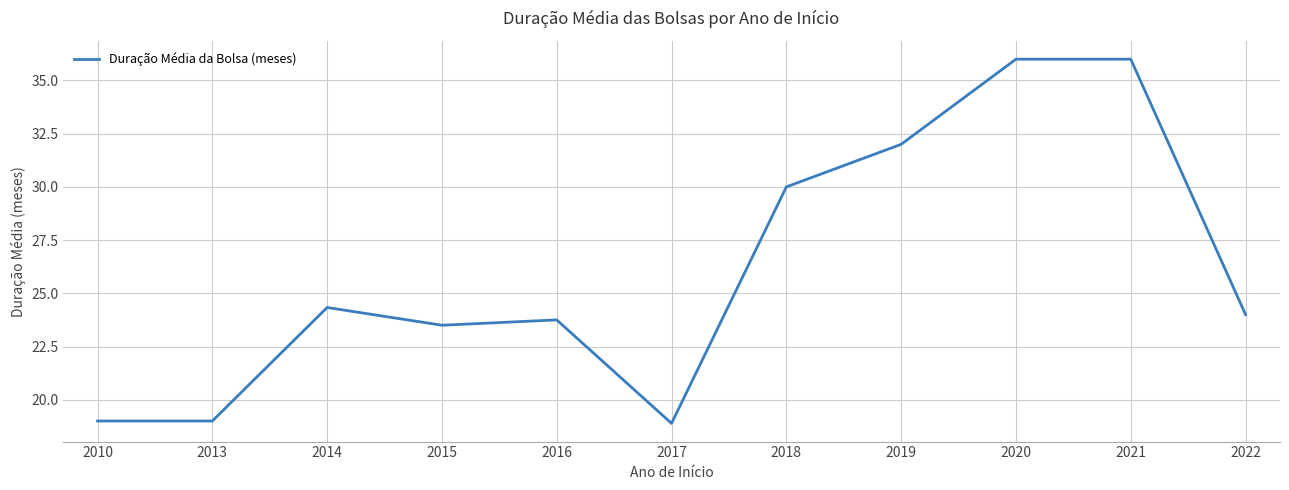

What is the sum of the values at 2010 and 2016?

42.8